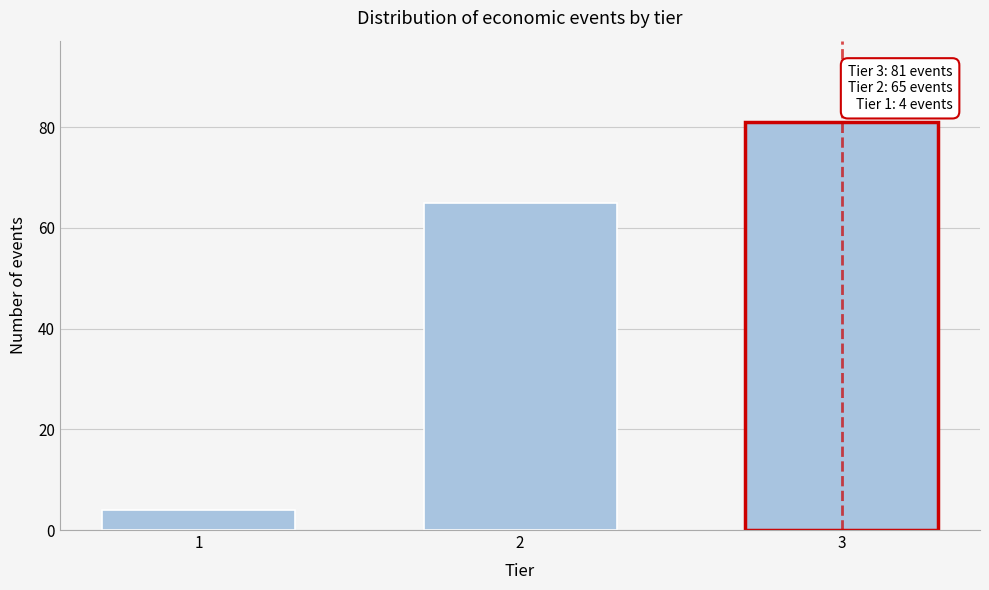

Reading left to right, extract all data points from this chart.

4	65	81